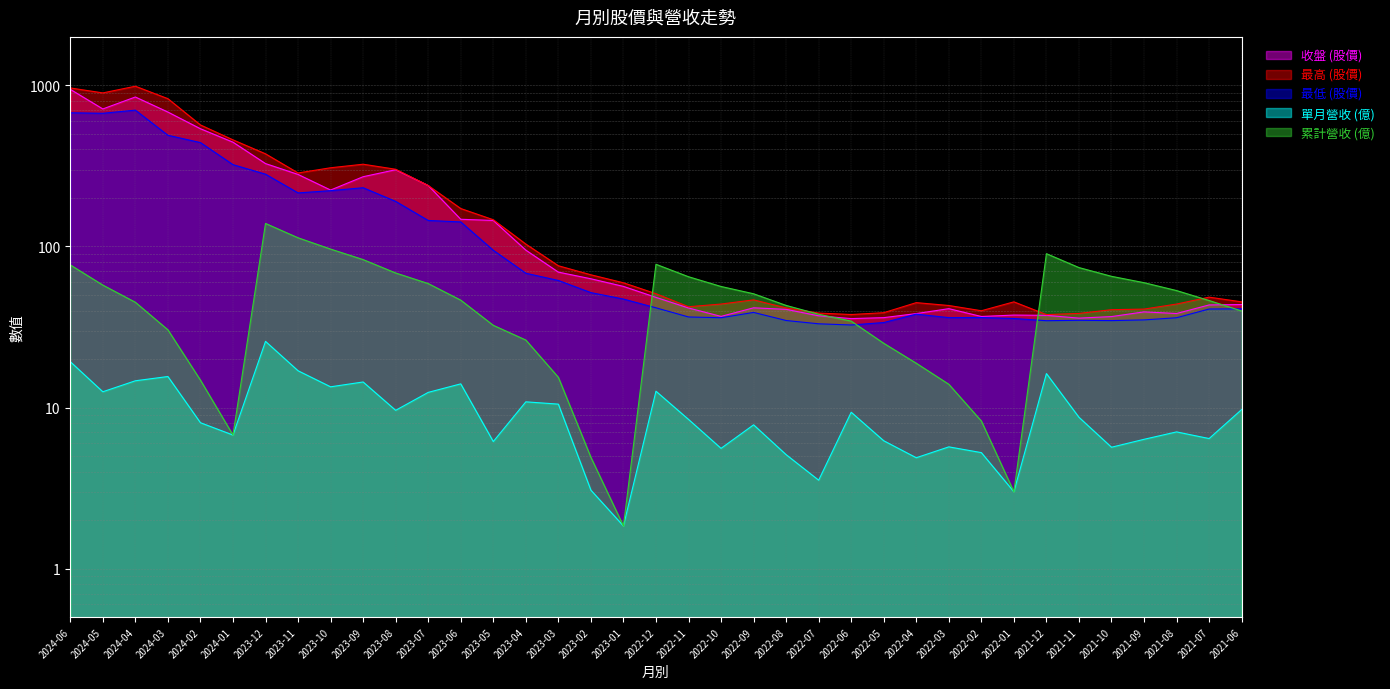

Reading left to right, extract all data points from this chart.

收盤 (股價): 2024-06=945.0	2024-05=714.0	2024-04=847.0	2024-03=683.0	2024-02=538.0	2024-01=444.0	2023-12=327.0	2023-11=280.0	2023-10=224.0	2023-09=271.0	2023-08=299.5	2023-07=239.0	2023-06=147.5	2023-05=145.0	2023-04=94.9	2023-03=69.3	2023-02=63.0	2023-01=56.5	2022-12=48.3	2022-11=41.5	2022-10=36.8	2022-09=41.6	2022-08=40.7	2022-07=37.1	2022-06=35.6	2022-05=36.1	2022-04=38.3	2022-03=41.1	2022-02=36.8	2022-01=37.5	2021-12=37.4	2021-11=35.9	2021-10=36.7	2021-09=39.2	2021-08=38.4	2021-07=43.4	2021-06=43.6
最高 (股價): 2024-06=964.0	2024-05=898.0	2024-04=988.0	2024-03=827.0	2024-02=568.0	2024-01=459.0	2023-12=376.0	2023-11=286.0	2023-10=308.0	2023-09=324.0	2023-08=301.5	2023-07=239.0	2023-06=172.0	2023-05=146.5	2023-04=103.5	2023-03=75.9	2023-02=66.7	2023-01=59.5	2022-12=50.9	2022-11=42.2	2022-10=43.9	2022-09=46.6	2022-08=41.5	2022-07=38.6	2022-06=37.8	2022-05=38.8	2022-04=44.8	2022-03=43.0	2022-02=39.9	2022-01=45.3	2021-12=37.8	2021-11=38.4	2021-10=40.5	2021-09=40.9	2021-08=43.9	2021-07=48.5	2021-06=45.3
最低 (股價): 2024-06=676.0	2024-05=671.0	2024-04=702.0	2024-03=490.0	2024-02=441.5	2024-01=322.0	2023-12=281.0	2023-11=215.0	2023-10=222.0	2023-09=231.5	2023-08=190.5	2023-07=145.0	2023-06=142.0	2023-05=94.7	2023-04=68.2	2023-03=61.5	2023-02=51.7	2023-01=47.1	2022-12=41.6	2022-11=36.5	2022-10=36.1	2022-09=39.0	2022-08=34.7	2022-07=33.1	2022-06=32.5	2022-05=33.7	2022-04=38.0	2022-03=36.1	2022-02=36.2	2022-01=35.7	2021-12=34.6	2021-11=34.8	2021-10=34.6	2021-09=35.0	2021-08=36.1	2021-07=40.9	2021-06=41.0
單月營收 (億): 2024-06=19.3	2024-05=12.5	2024-04=14.7	2024-03=15.6	2024-02=8.1	2024-01=6.8	2023-12=25.8	2023-11=16.9	2023-10=13.4	2023-09=14.4	2023-08=9.6	2023-07=12.4	2023-06=14.0	2023-05=6.2	2023-04=10.8	2023-03=10.5	2023-02=3.1	2023-01=1.8	2022-12=12.6	2022-11=8.4	2022-10=5.6	2022-09=7.8	2022-08=5.1	2022-07=3.5	2022-06=9.3	2022-05=6.2	2022-04=4.9	2022-03=5.7	2022-02=5.2	2022-01=3.0	2021-12=16.2	2021-11=8.7	2021-10=5.7	2021-09=6.3	2021-08=7.1	2021-07=6.4	2021-06=9.7
累計營收 (億): 2024-06=76.8	2024-05=57.6	2024-04=45.0	2024-03=30.4	2024-02=14.8	2024-01=6.8	2023-12=139.0	2023-11=113.2	2023-10=96.3	2023-09=82.9	2023-08=68.5	2023-07=58.9	2023-06=46.4	2023-05=32.4	2023-04=26.2	2023-03=15.4	2023-02=4.9	2023-01=1.8	2022-12=77.5	2022-11=64.9	2022-10=56.4	2022-09=50.9	2022-08=43.0	2022-07=37.9	2022-06=34.4	2022-05=25.1	2022-04=18.8	2022-03=13.9	2022-02=8.2	2022-01=3.0	2021-12=90.2	2021-11=74.0	2021-10=65.2	2021-09=59.6	2021-08=53.2	2021-07=46.2	2021-06=39.8